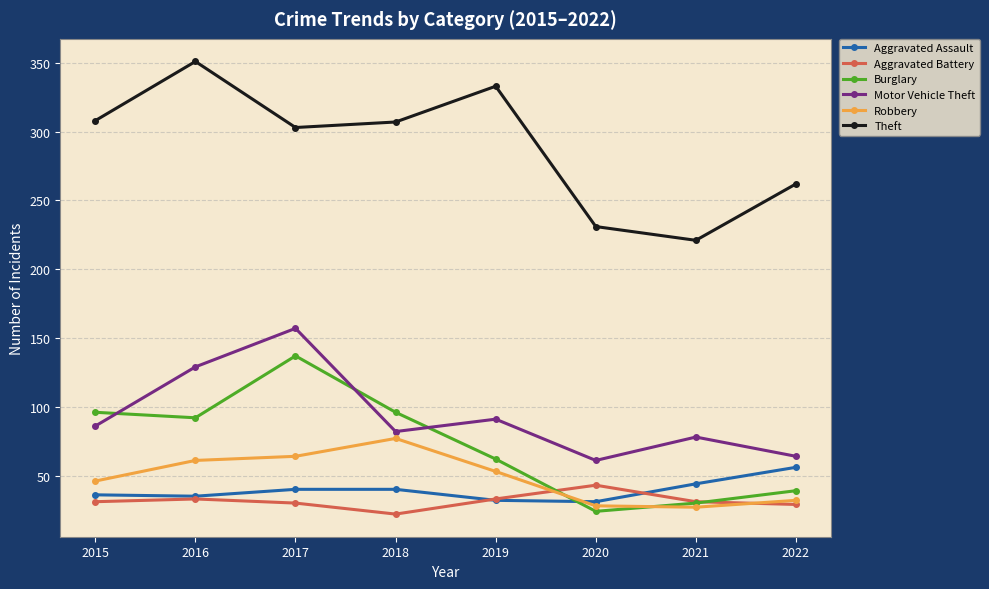

At which category does Burglary reach its first local peak?

2017